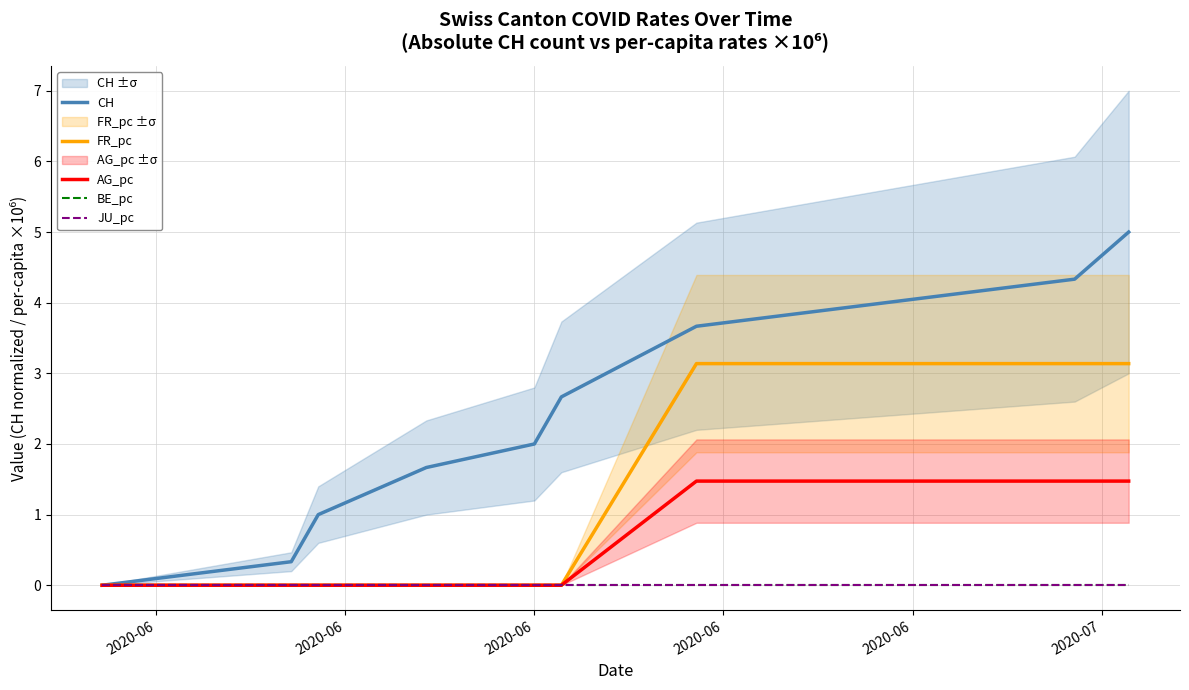

True or false: JU_pc and BE_pc cross at least once.

False